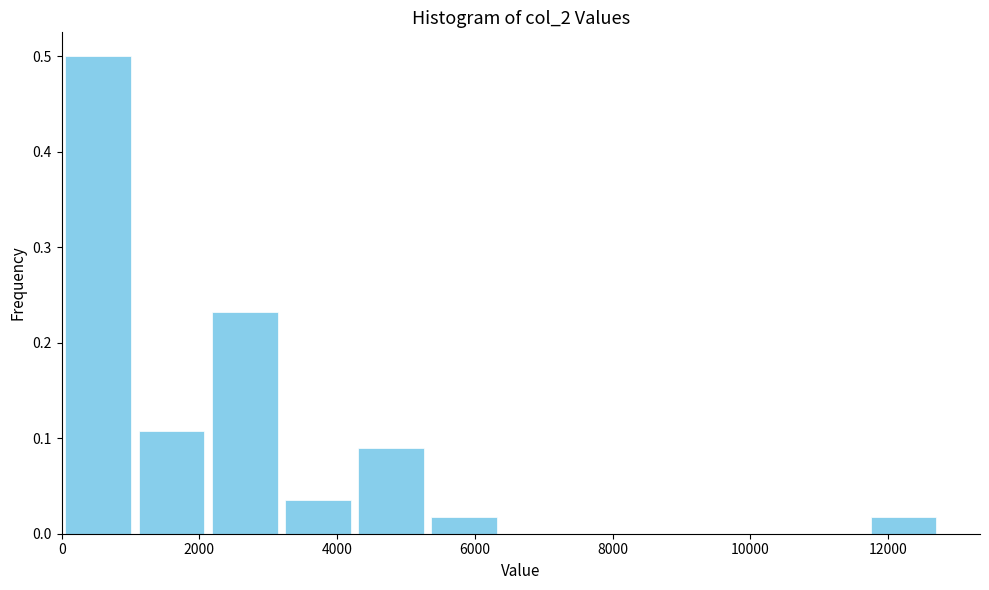

What is the height of the bar covering 5400 to 6400 on the x-axis? Neither the bar edges nor the heights are printed on the chart, so give them approximately, as read against the axes.

0.02